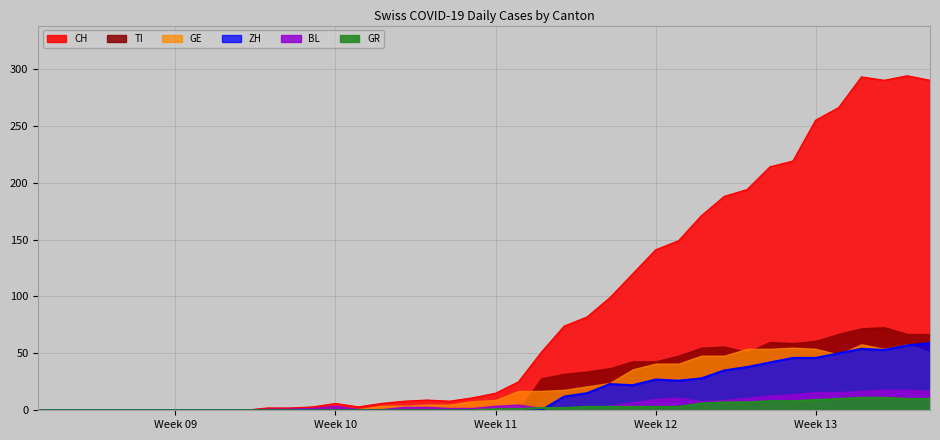

Between 2020-02-25 and 2020-03-02, which series saw the biggest shift?

CH